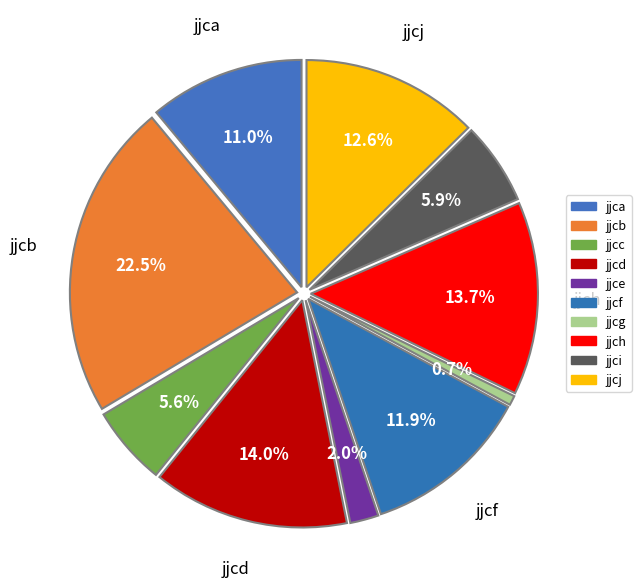

Approximately how many times larger is the value at jjci compared to jjcg?

8.7